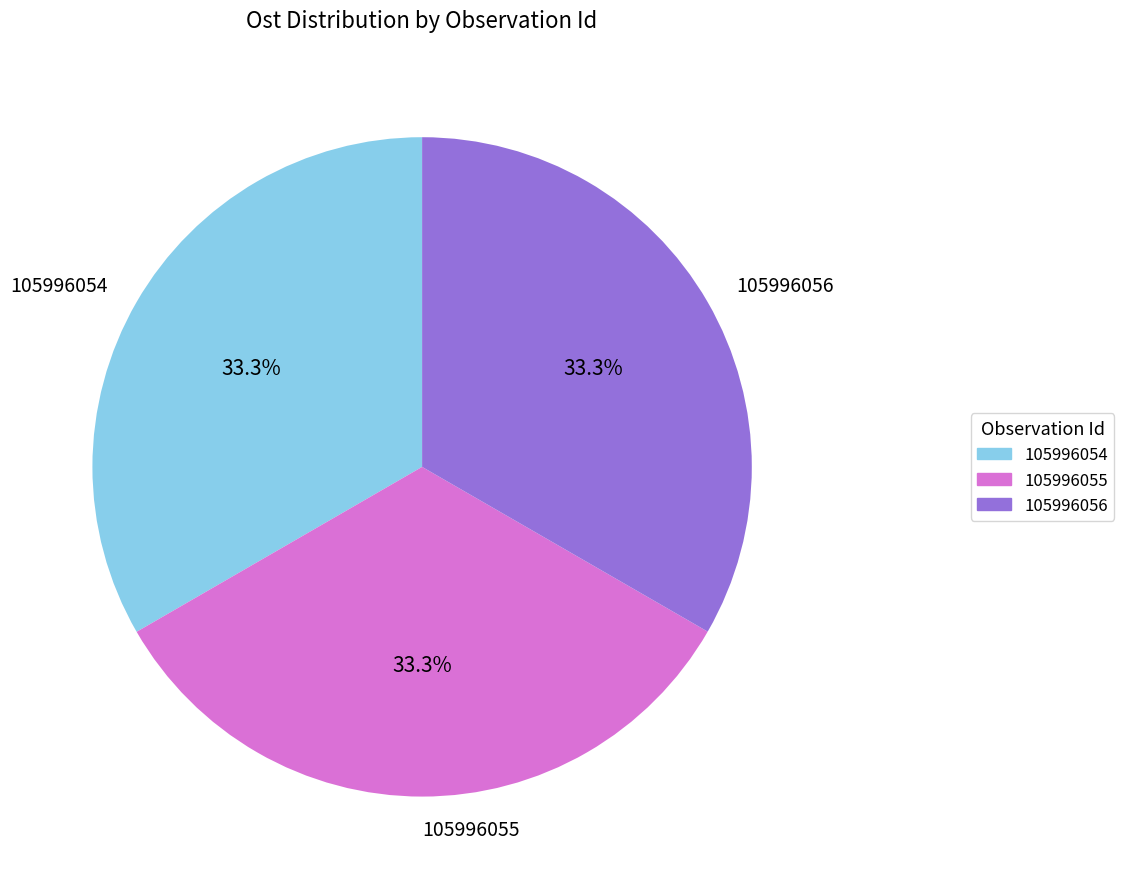

Does 105996055 represent more than half of the total?

No